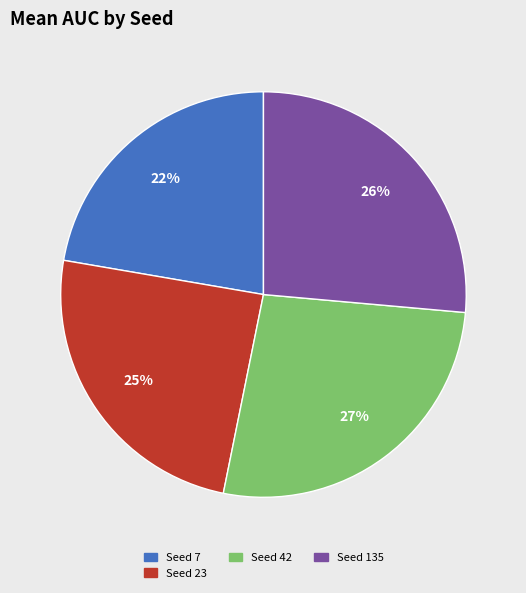

Does any single category account for the majority?

No